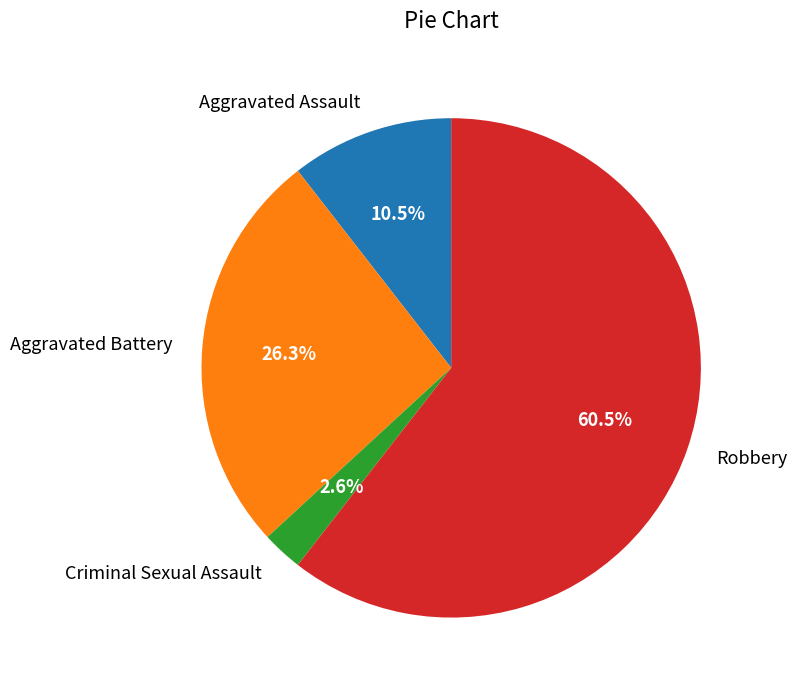

Does Robbery account for over 50% of the chart?

Yes